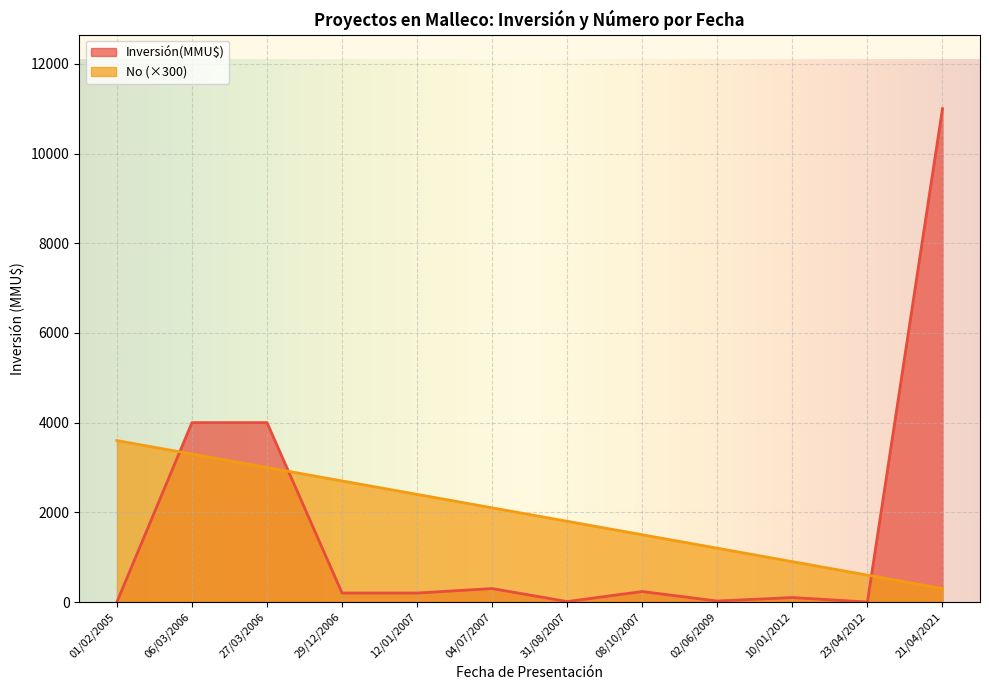

Rank the series by their maximum value, from lowest to highest.

No (×300), Inversión(MMU$)